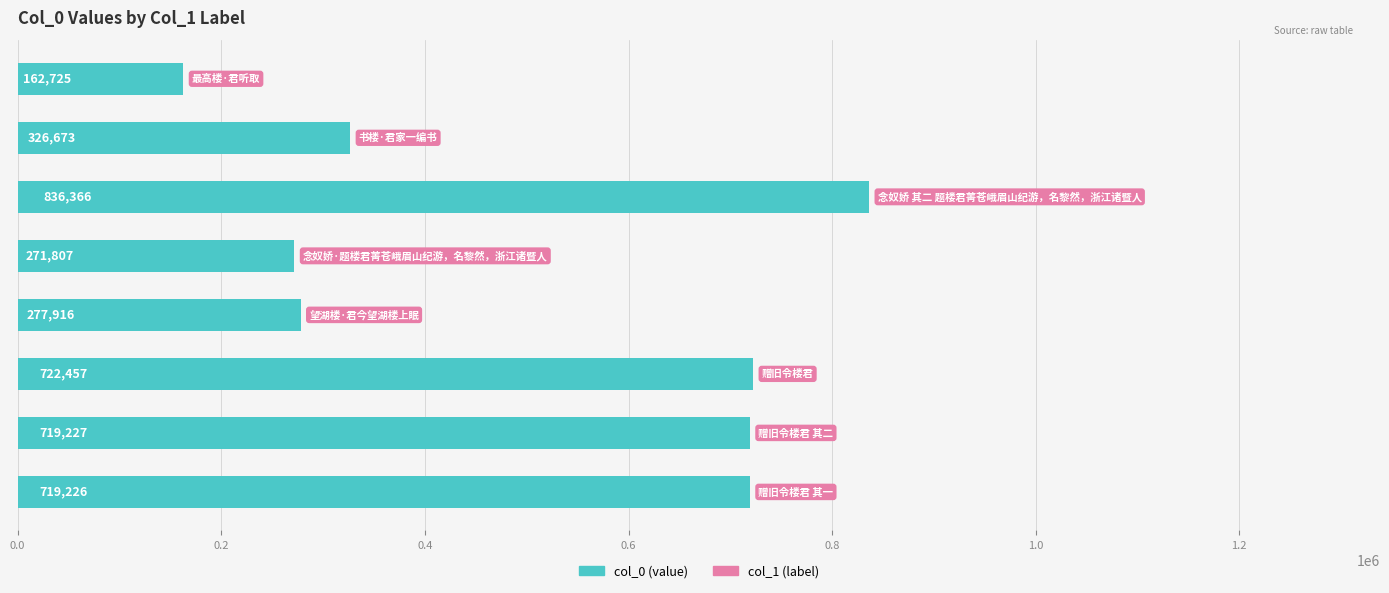

What is the average value?

504550